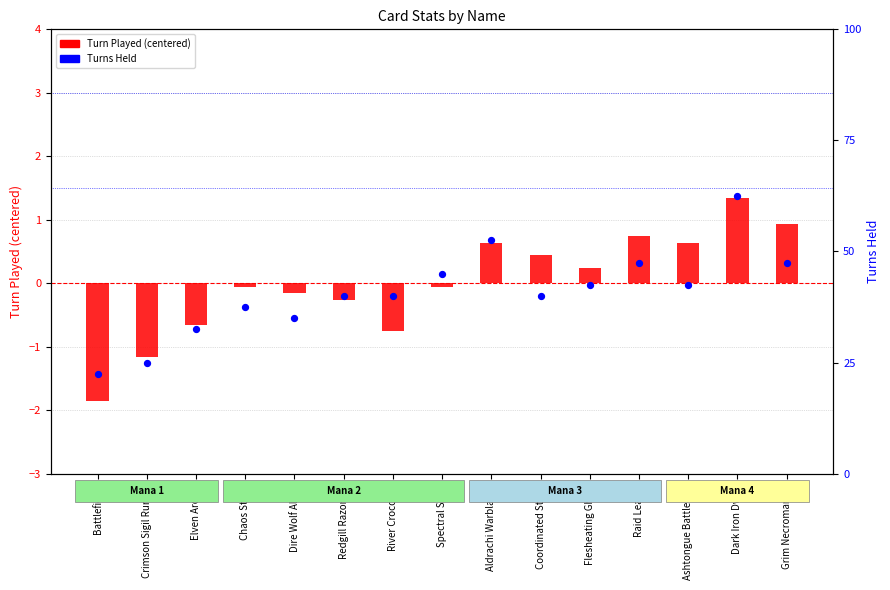

What are all the series names shown in the legend?

Turn Played (centered), Turns Held